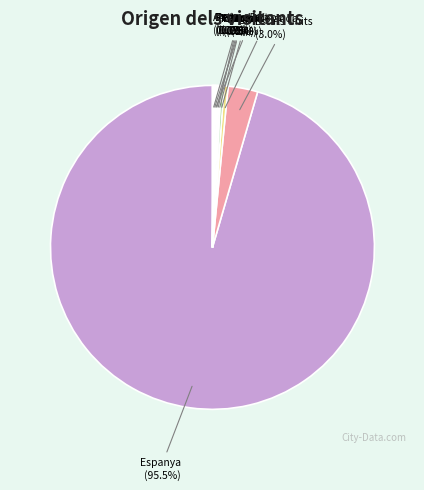

To the nearest percent, what is the combined percentage of Espanya and Nova Zelanda?

96%